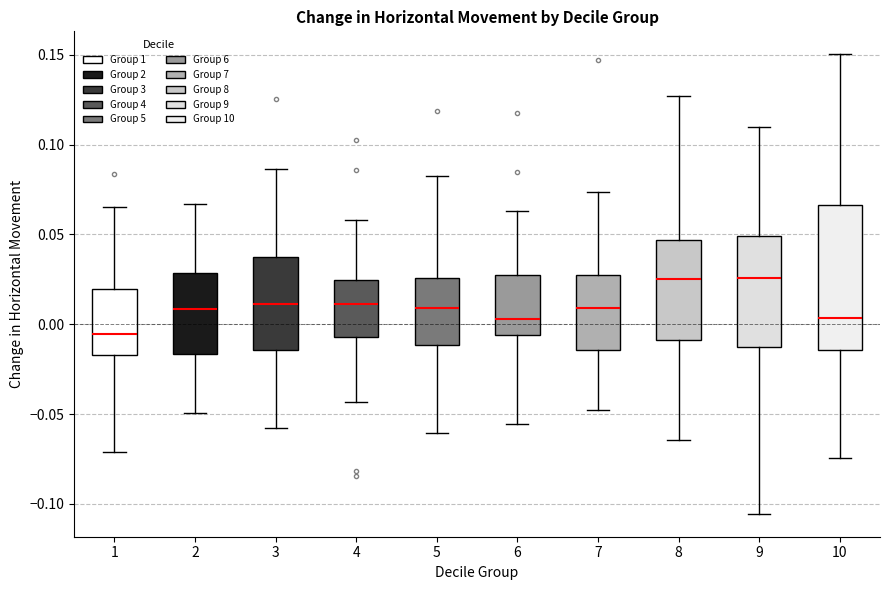

Which box is the tallest, from its lower edge to its upper edge?

10